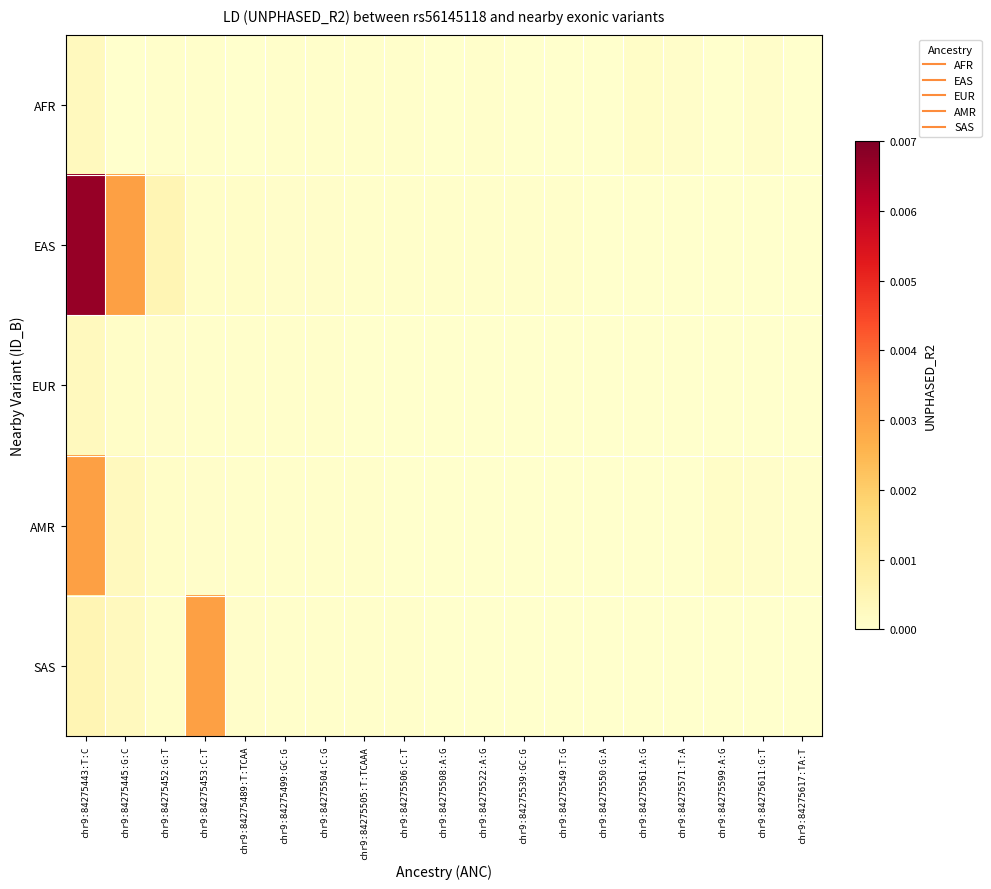

Count the number of categories in the chart.

19